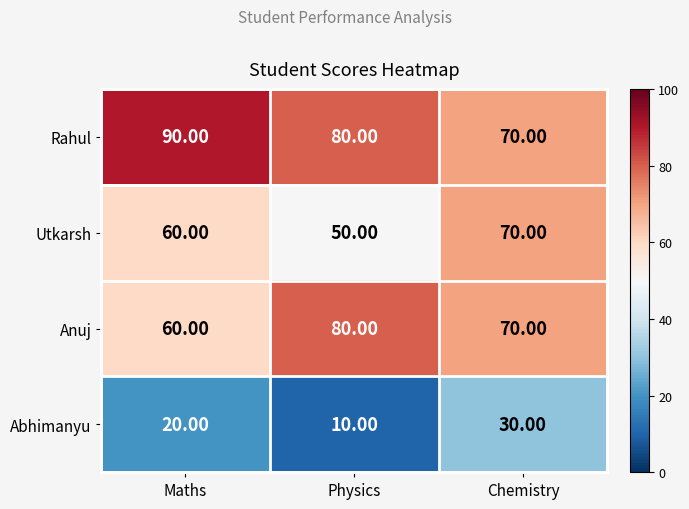

Rank the categories by Utkarsh value from highest to lowest.

Chemistry, Maths, Physics